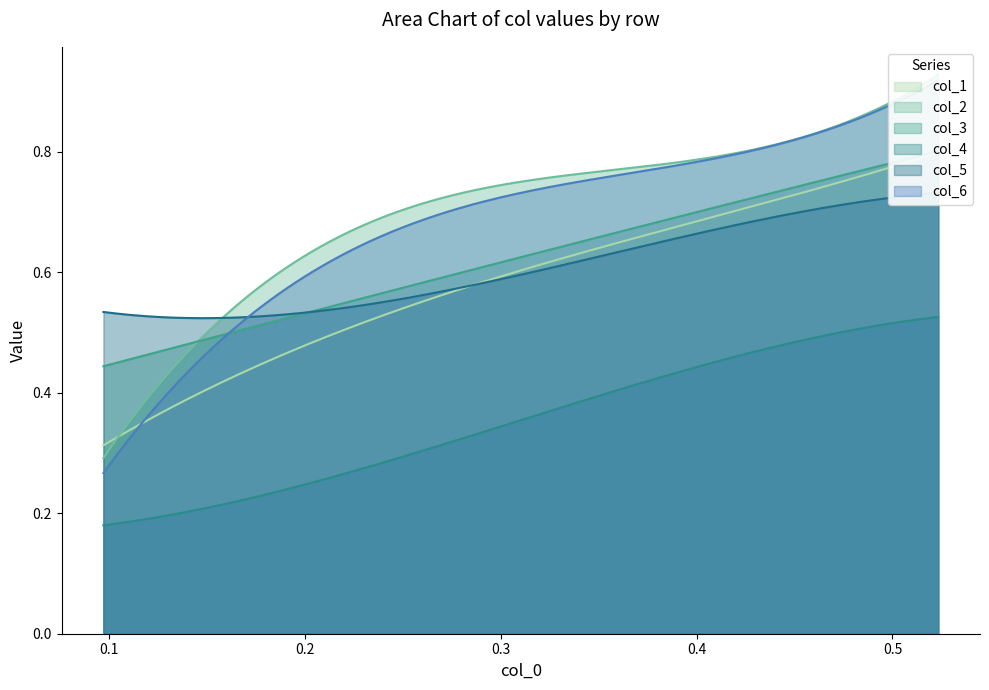

True or false: col_1 has a value of 1.0 at col_3.

False